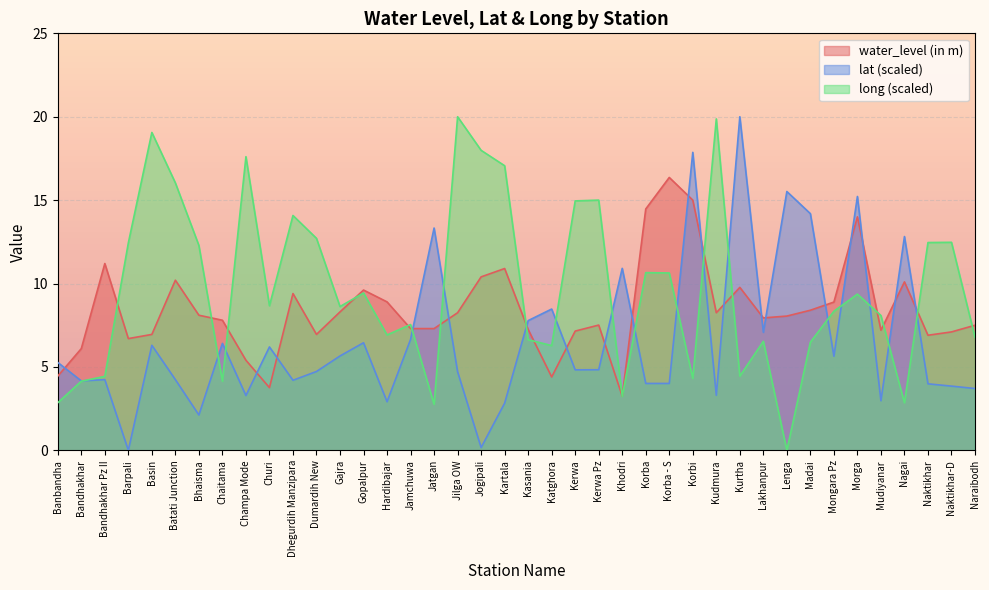

In long, how many points are lower than both neighbors (excluding endpoints)?

11